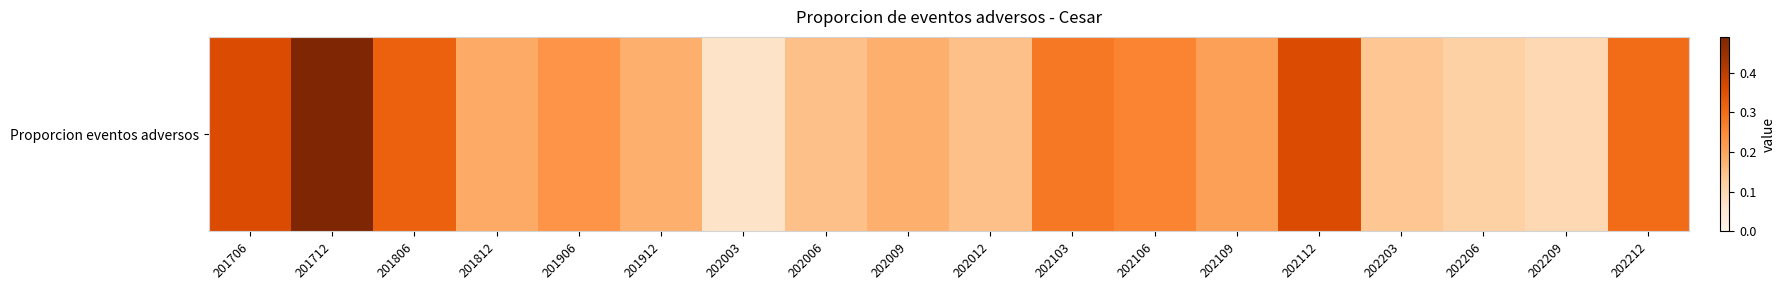

How many distinct data groups are displayed?

1